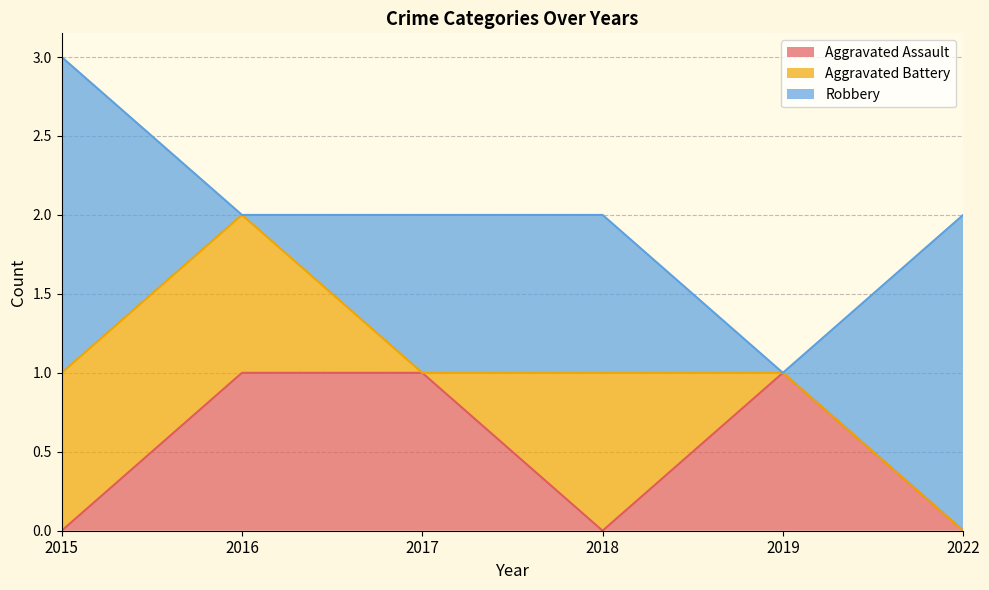

What is the sum of the Robbery values at 2019 and 2015?

2